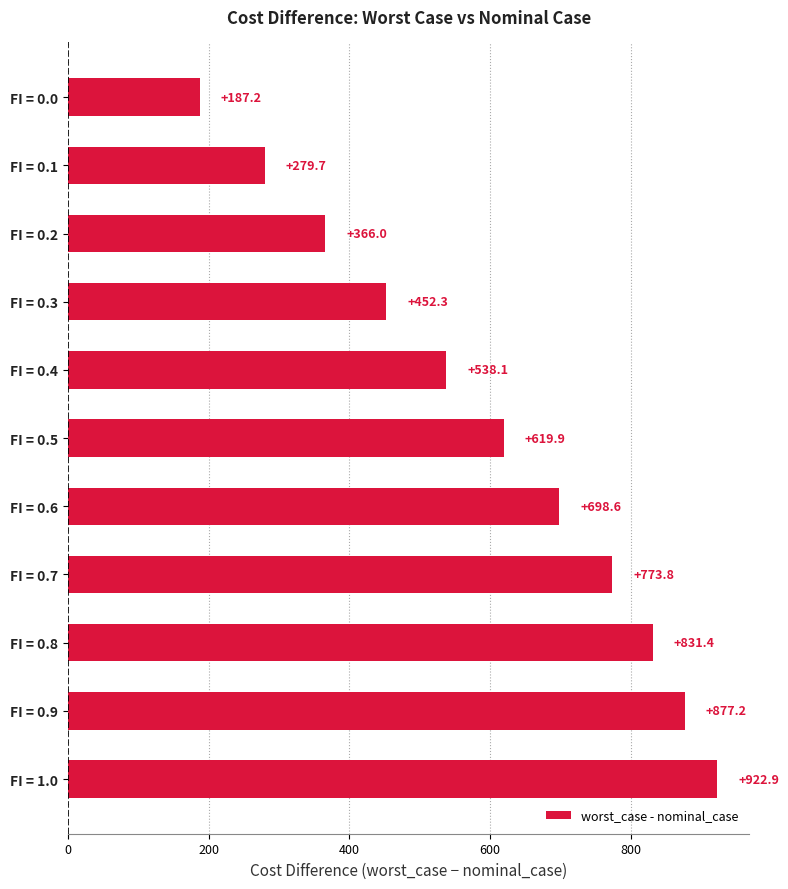

What is the label of the 5th bar from the top?

FI = 0.4